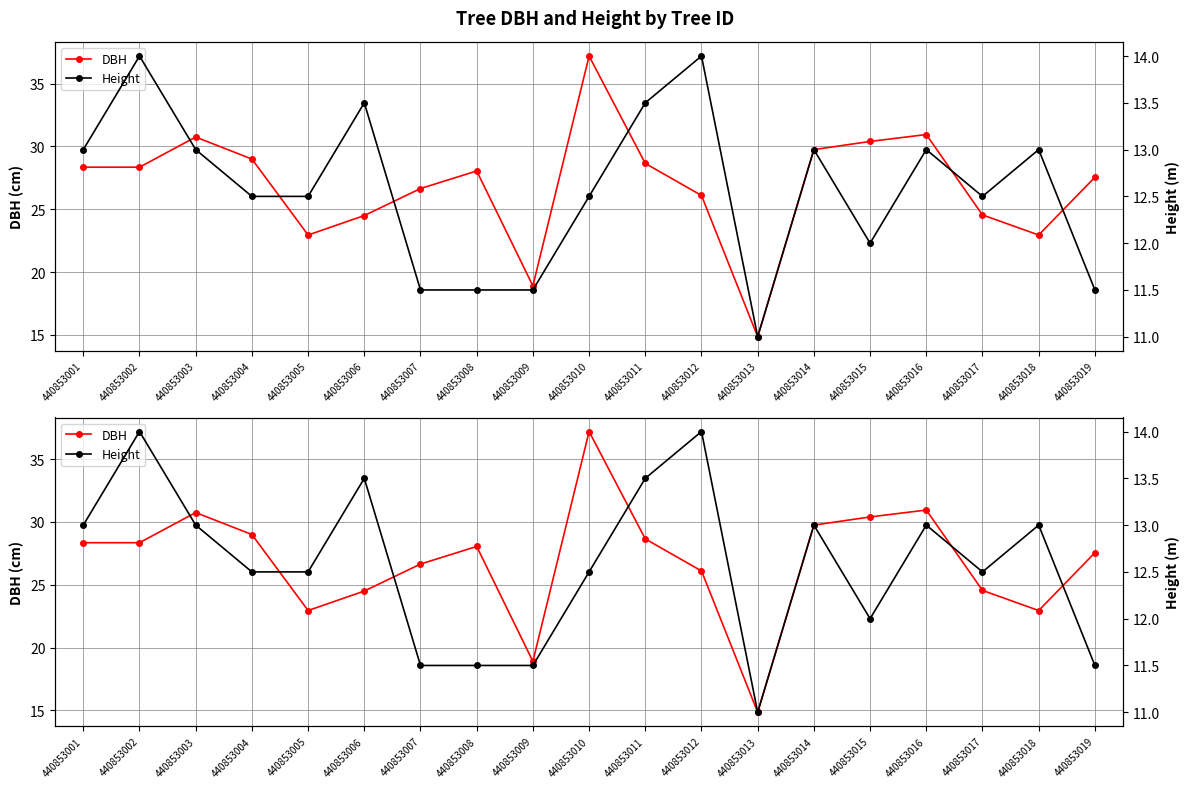

What is the difference between the highest and lowest values at 440853019?

16.1